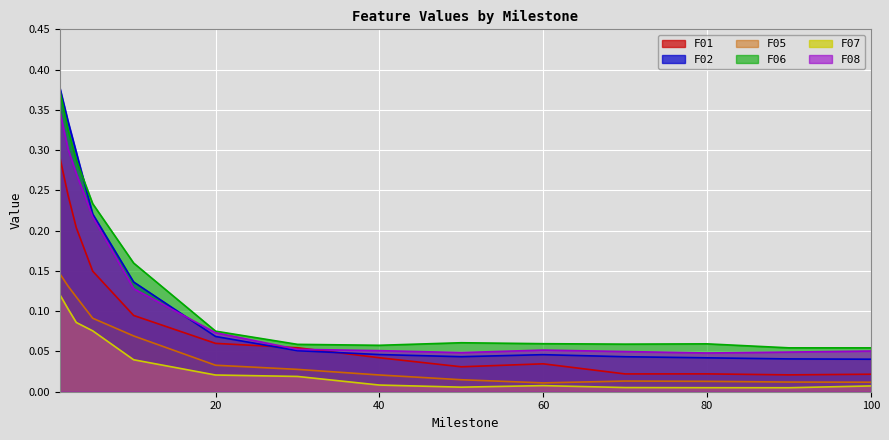

Where is the first local maximum for F05?

70